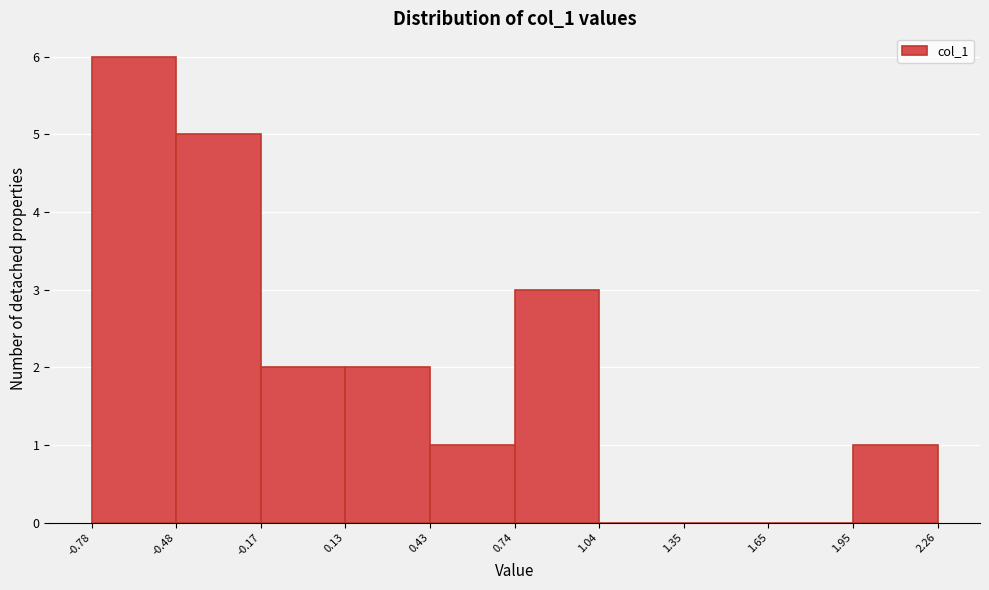

Reading left to right, list every bar in this chart as the range it spans on the x-axis followed by its height. The values are not printed on the chart, so give them approximately, as read against the axis.

-0.78 to -0.48: 6
-0.48 to -0.17: 5
-0.17 to 0.13: 2
0.13 to 0.43: 2
0.43 to 0.74: 1
0.74 to 1.04: 3
1.04 to 1.35: 0
1.35 to 1.65: 0
1.65 to 1.95: 0
1.95 to 2.26: 1